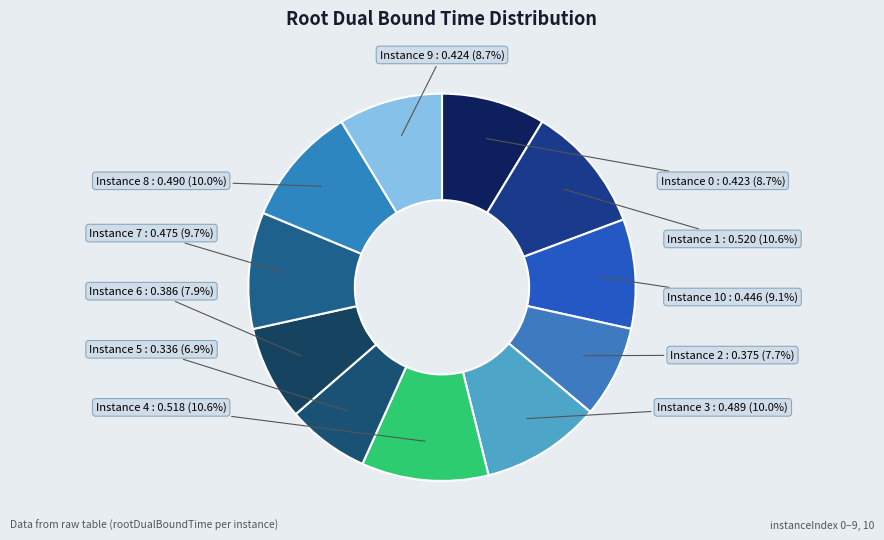

Which category has the biggest portion of the pie?

1